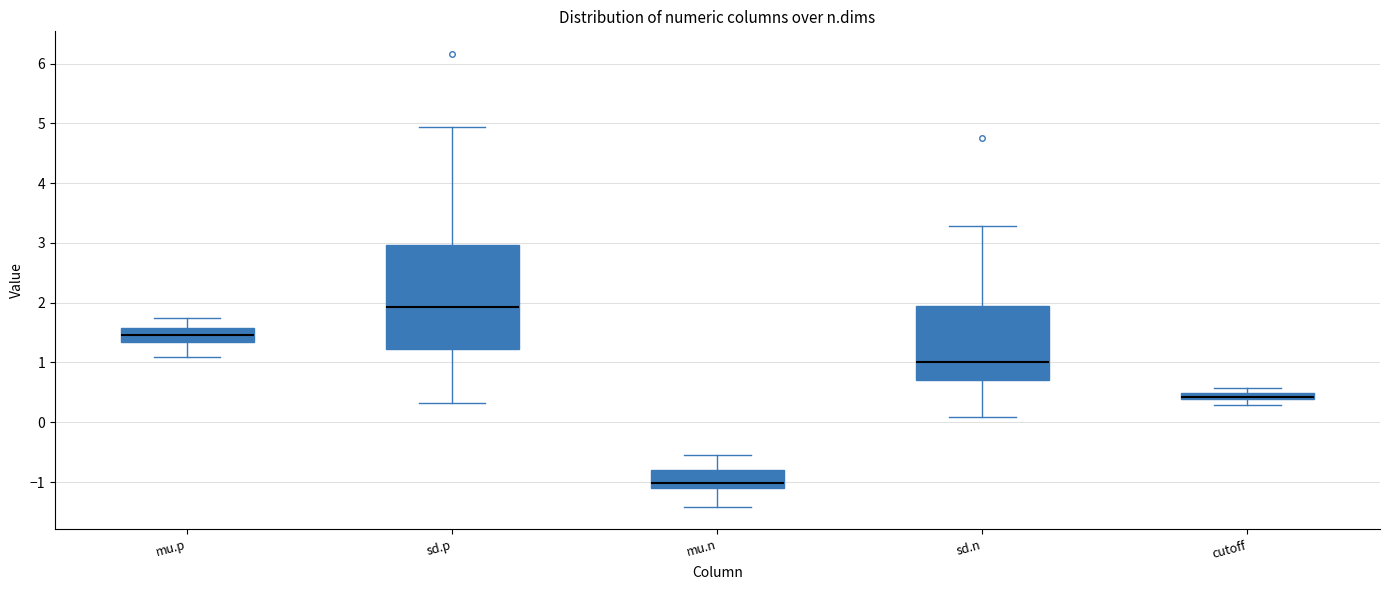

Which box is the tallest, from its lower edge to its upper edge?

sd.p